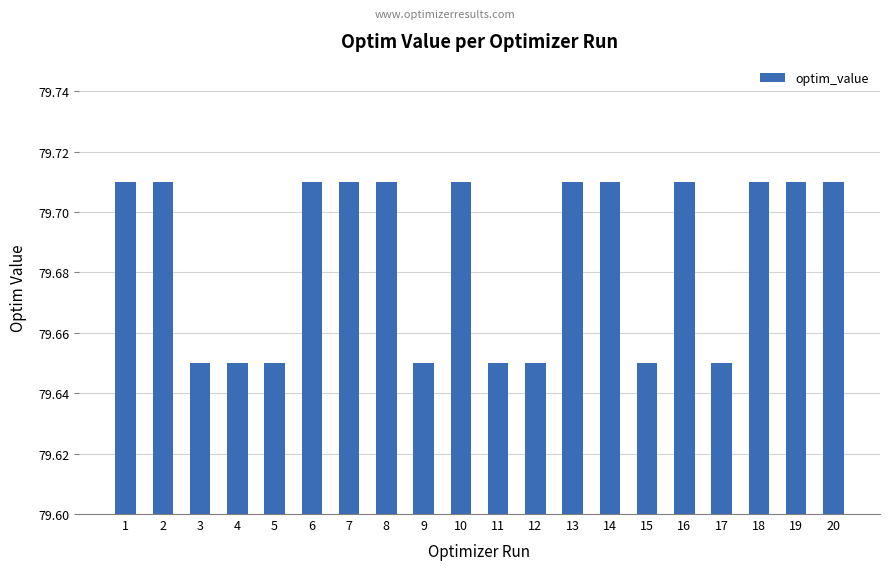

What is the sum of the values at 5 and 16?

159.4